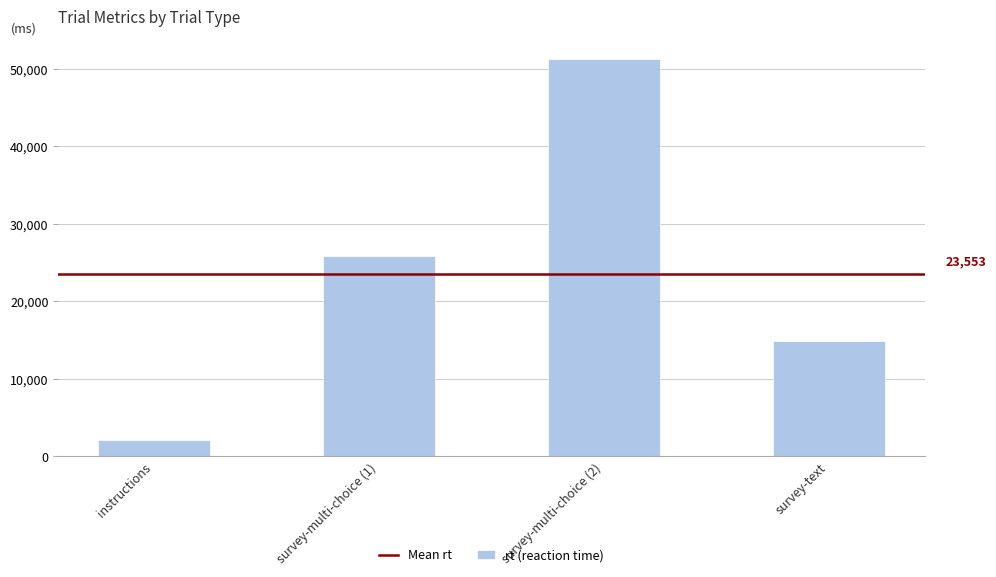

List the labels in order of value, smallest first.

instructions, survey-text, survey-multi-choice (1), survey-multi-choice (2)